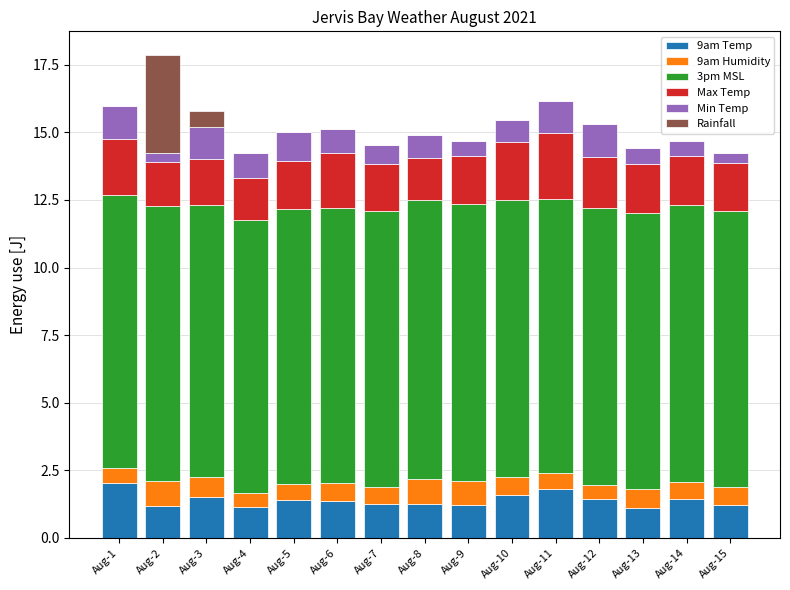

Count the number of data series in this chart.

6